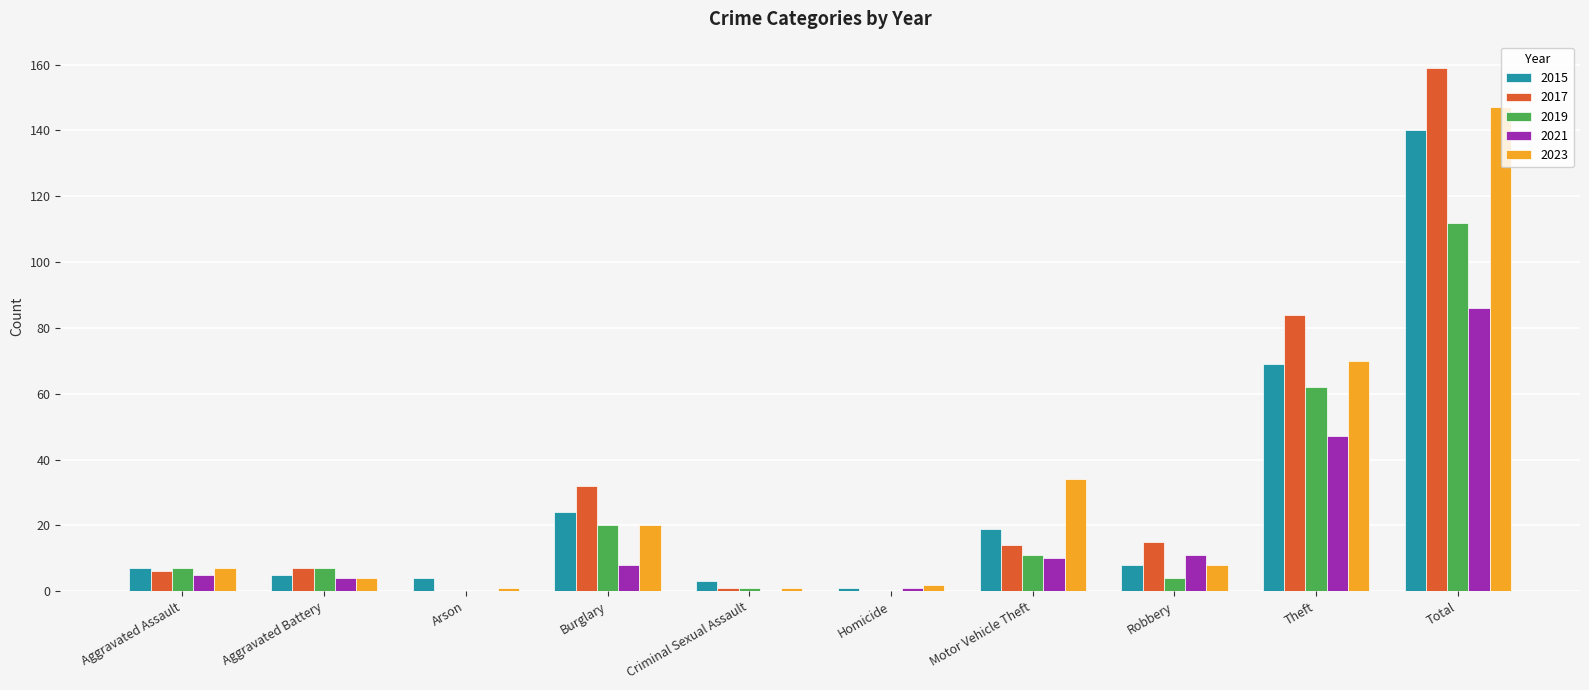

Is it true that 2017 equals 5 at Motor Vehicle Theft?

False